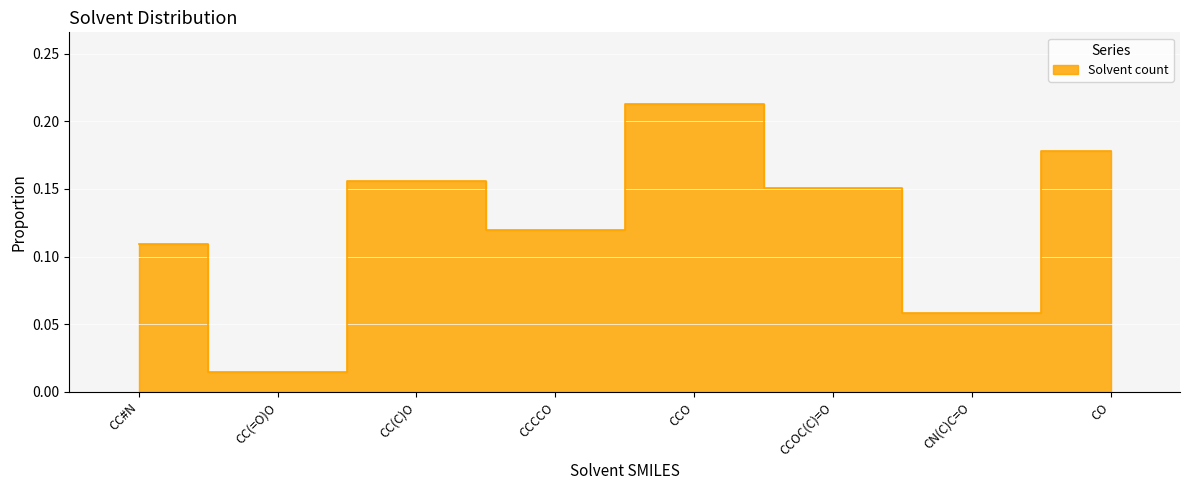

What is the sum of all values?

1.0